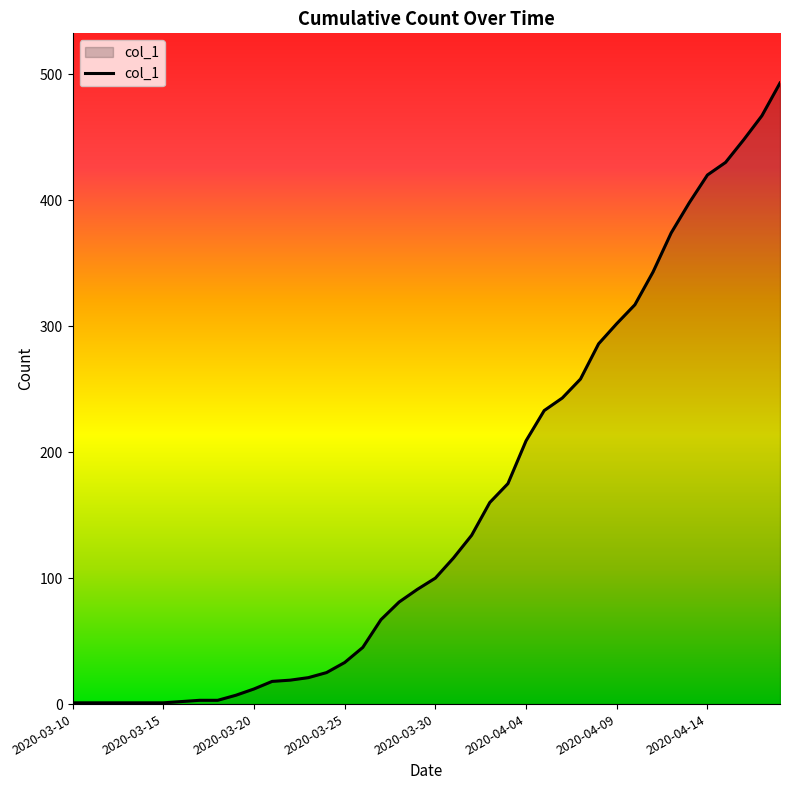

What is the maximum value shown in the chart?

493